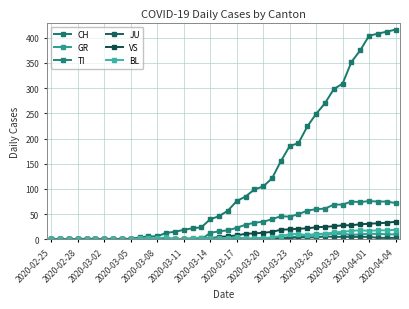

How many values in the TI series are below 18?

20